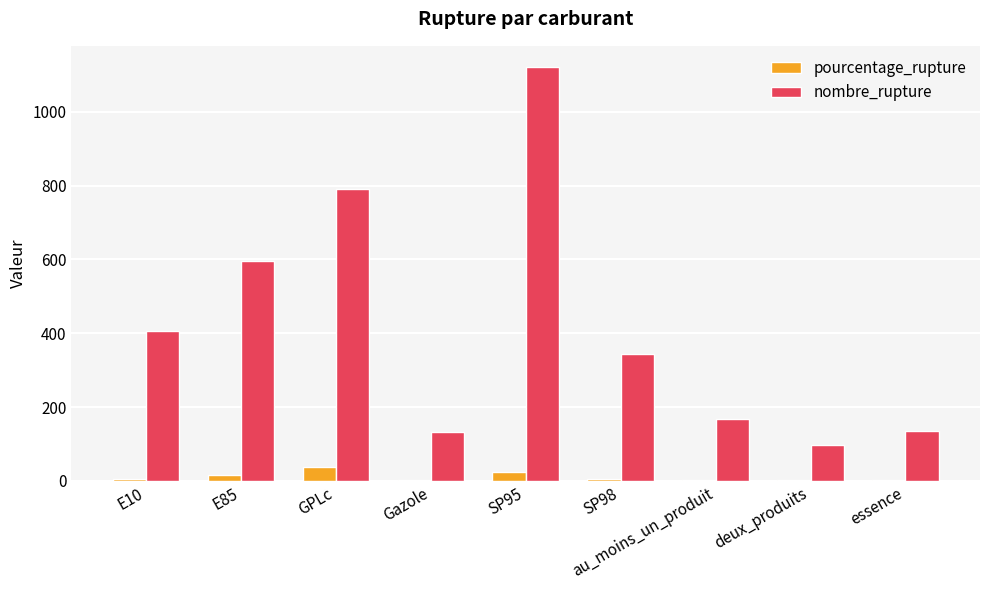

Count the number of data series in this chart.

2